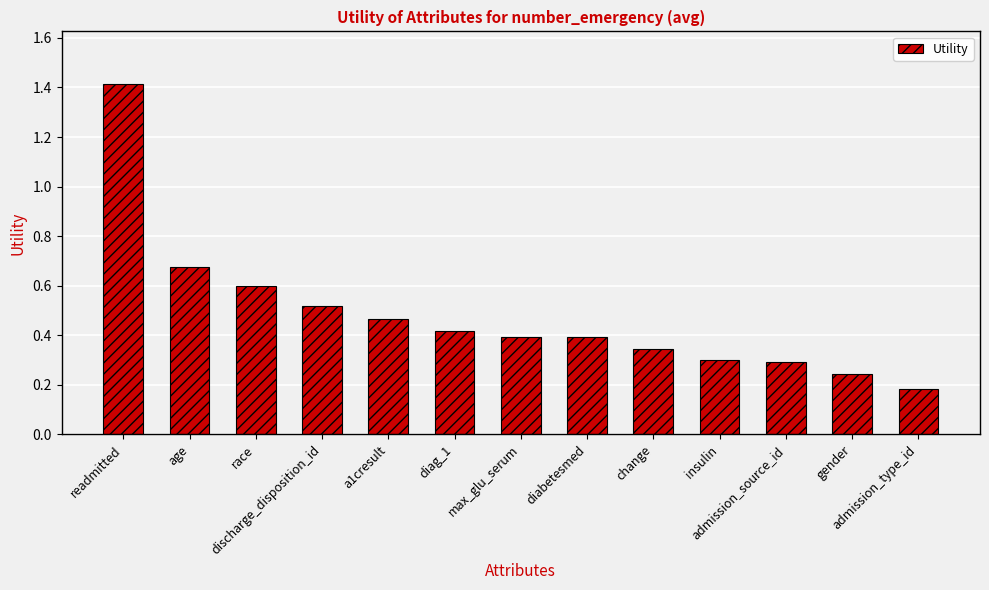

How many data points does each series have?

13